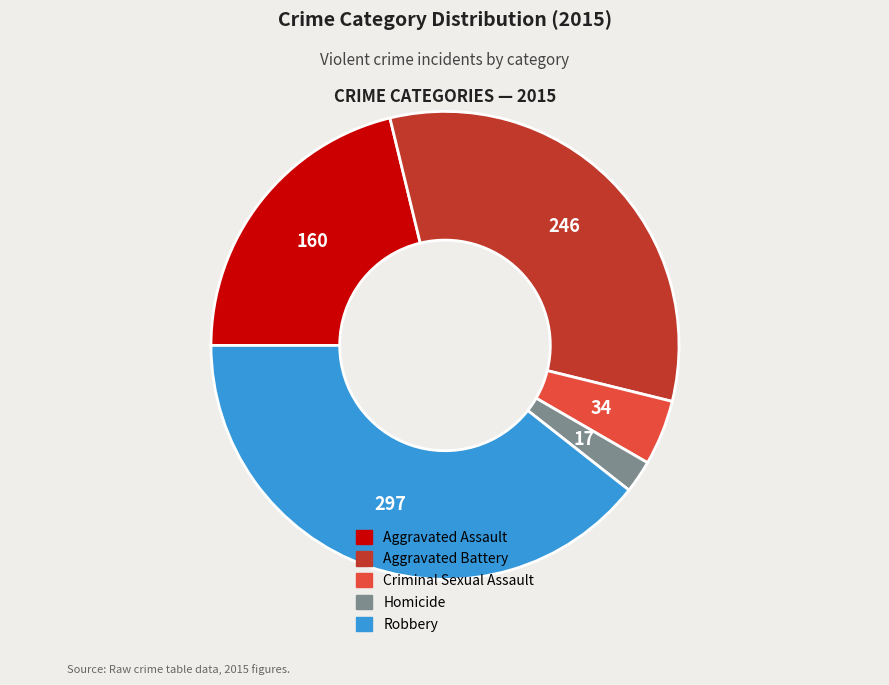

Rank the categories by value from highest to lowest.

Robbery, Aggravated Battery, Aggravated Assault, Criminal Sexual Assault, Homicide